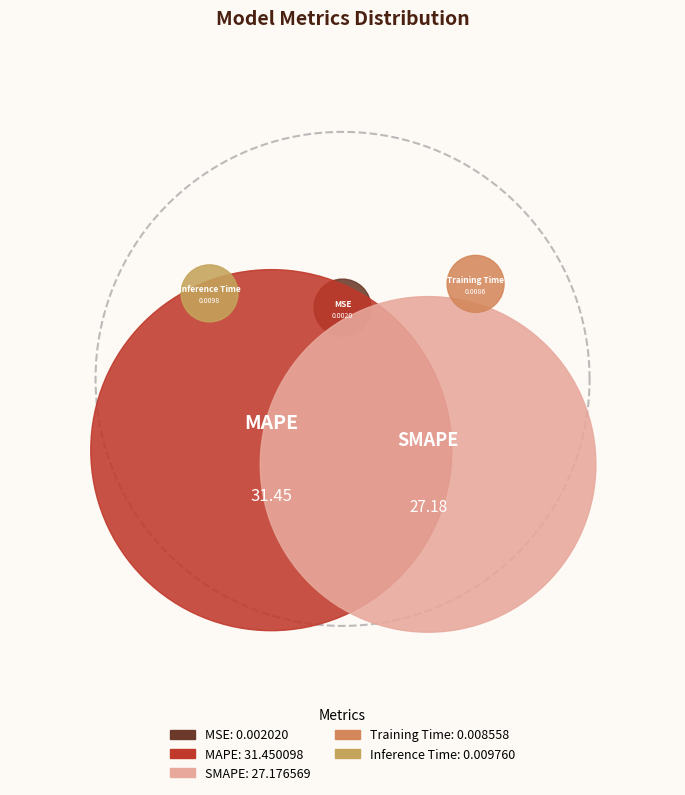

To the nearest percent, what portion does MAPE represent?

54%